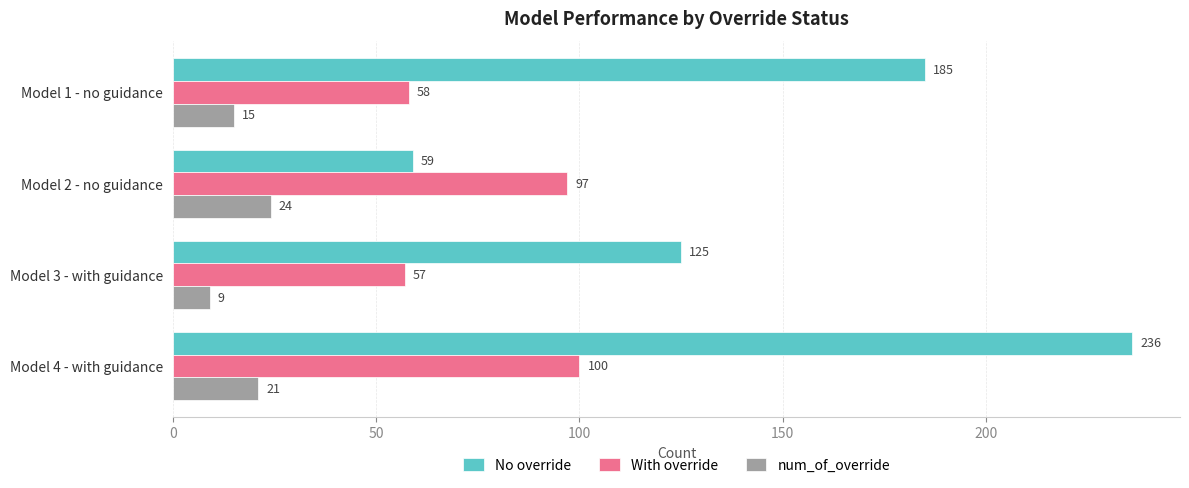

How many No override values are between 125 and 236?

3